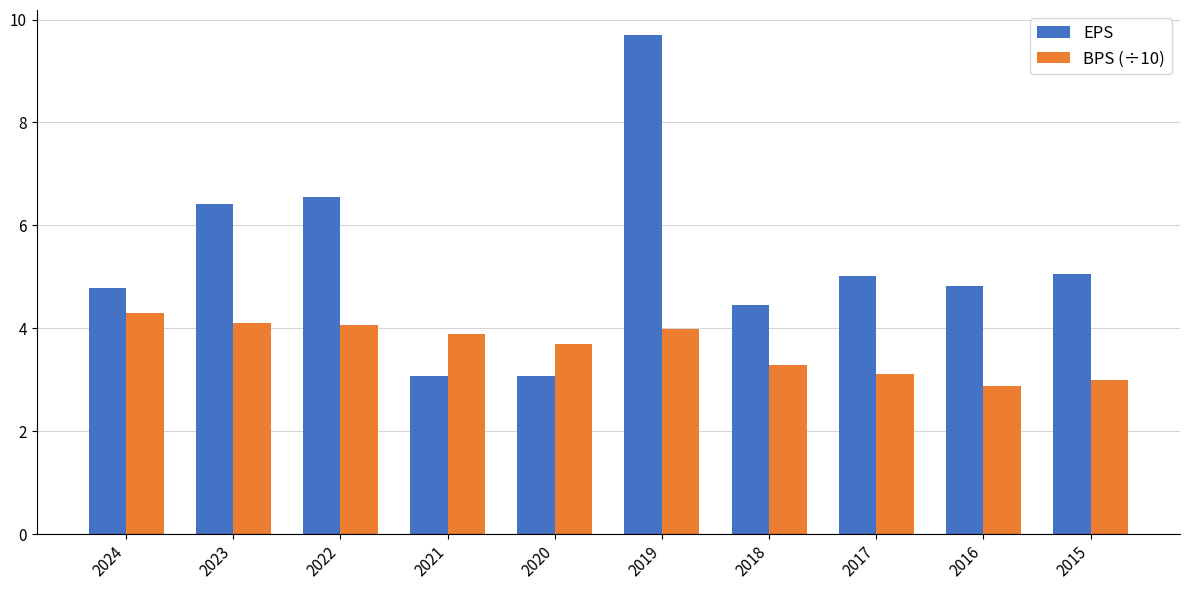

Rank the series at 2018 from highest to lowest value.

EPS, BPS (÷10)